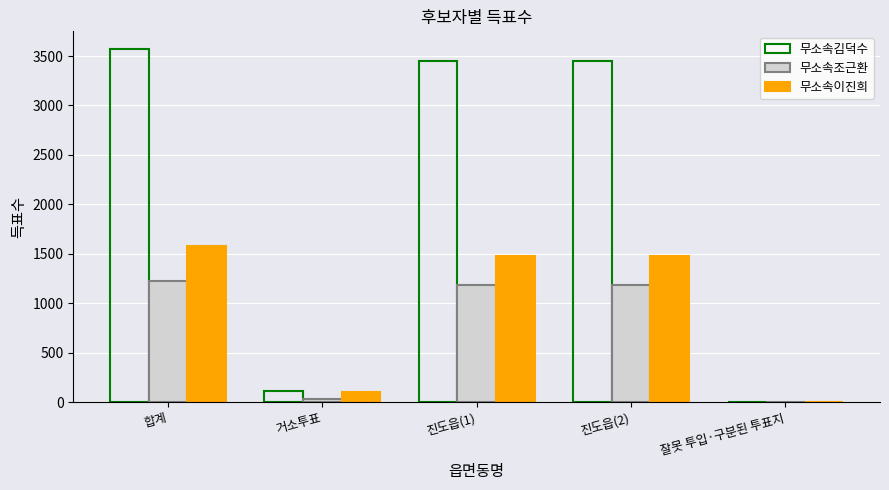

Reading right to left, what are all the values shown in this chart?

무소속김덕수: 4	3450	3450	117	3571
무소속조근환: 0	1186	1186	36	1222
무소속이진희: 2	1475	1475	104	1581